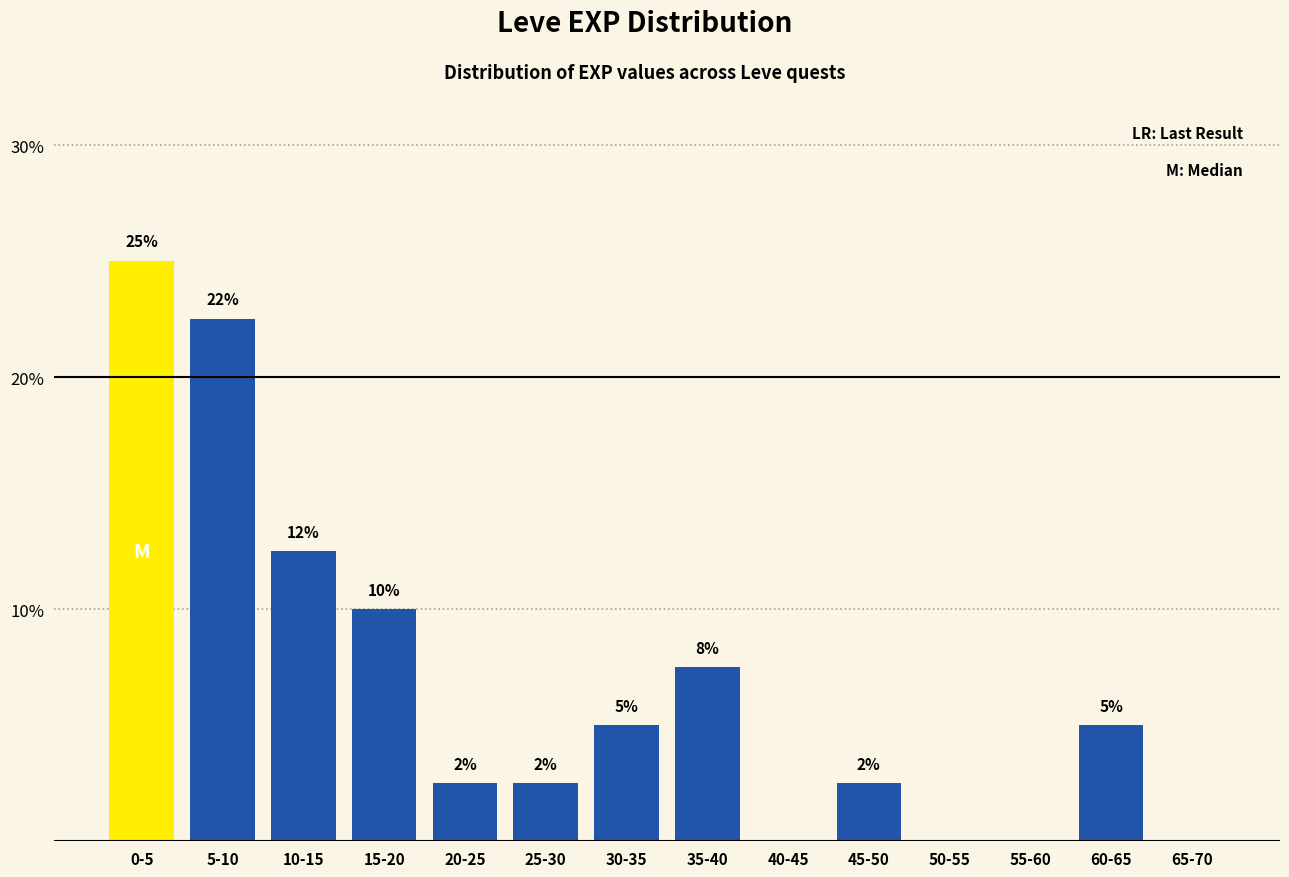

Are the bars horizontal?

No